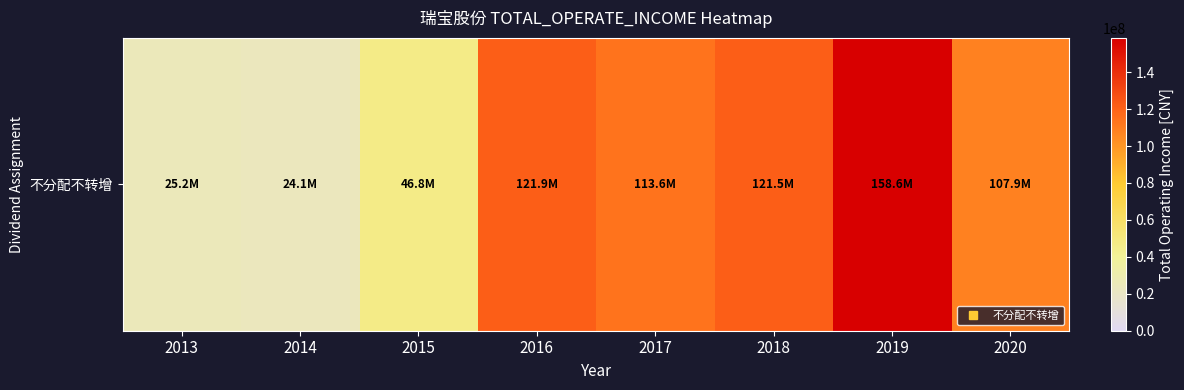

At which label does the data first exceed 113575558?

2016